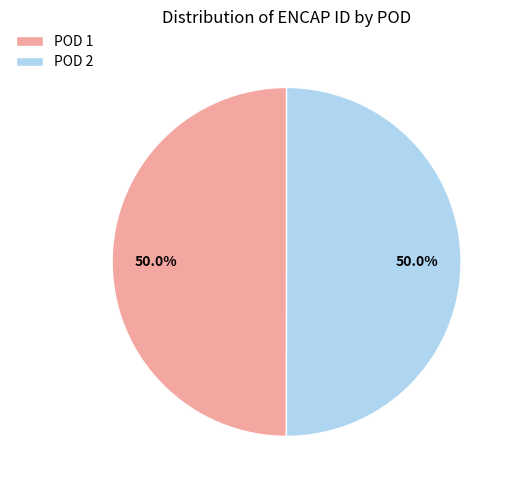

What is the ratio of the value at POD 2 to the value at POD 1?

1.0